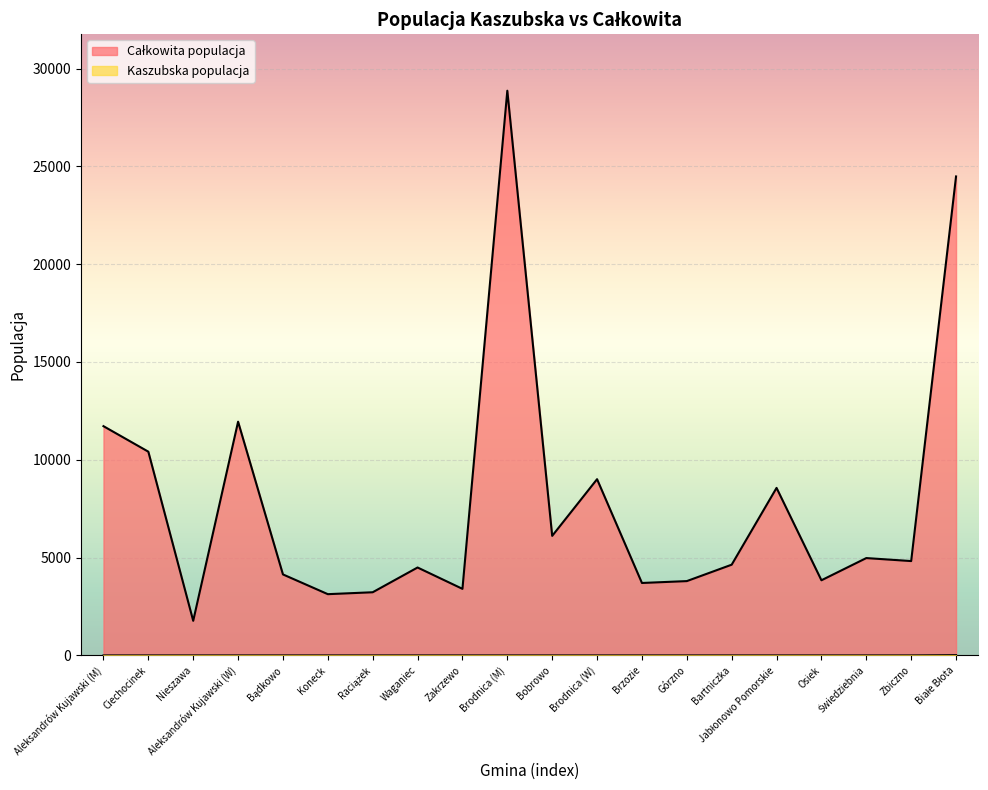

What is the value of the Całkowita populacja point at the 1st from the left?

11719